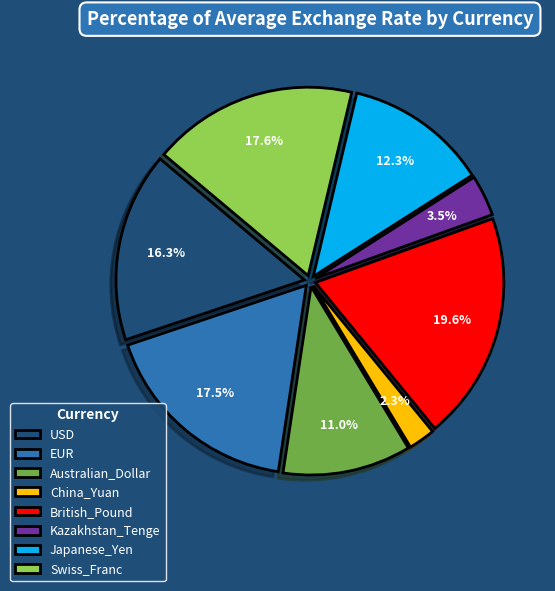

Is EUR the majority of the pie?

No